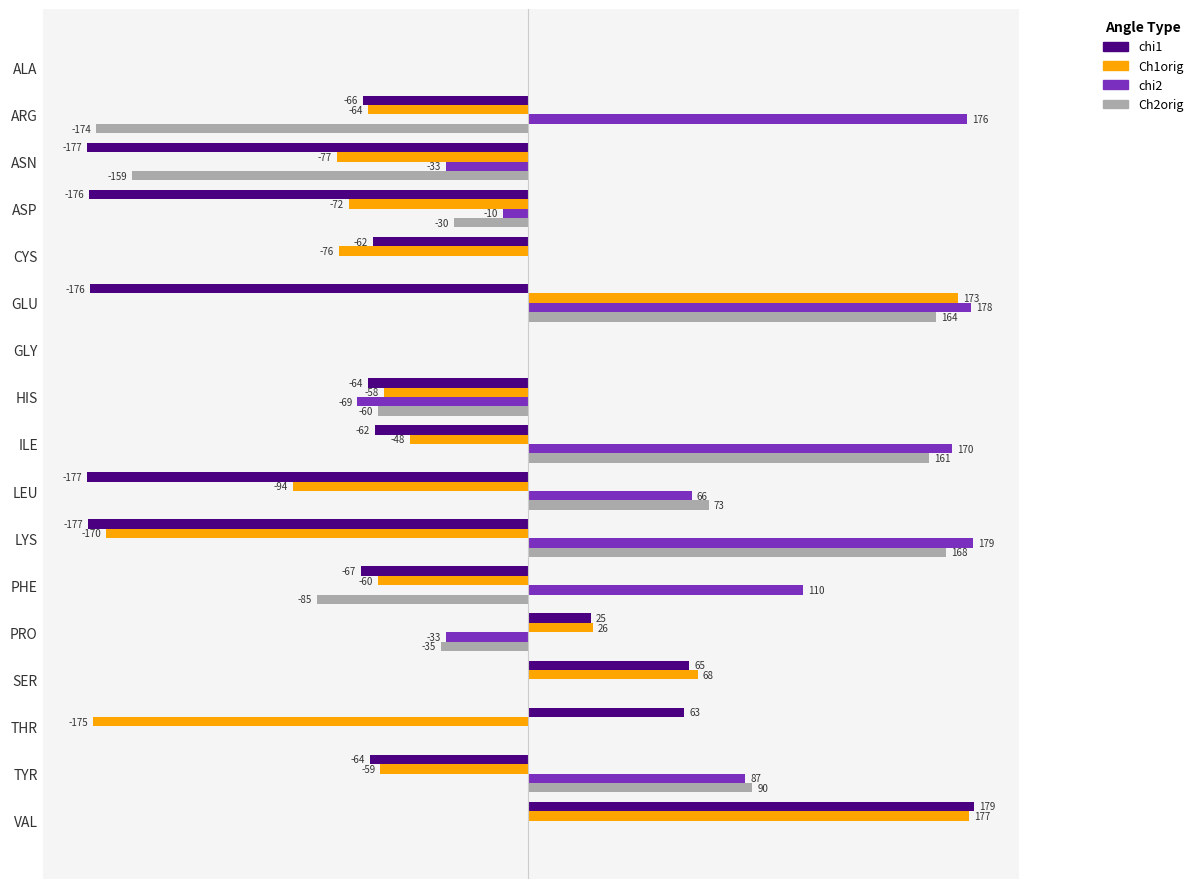

Is the value of Ch2orig at PHE greater than the value of chi1 at HIS?

No